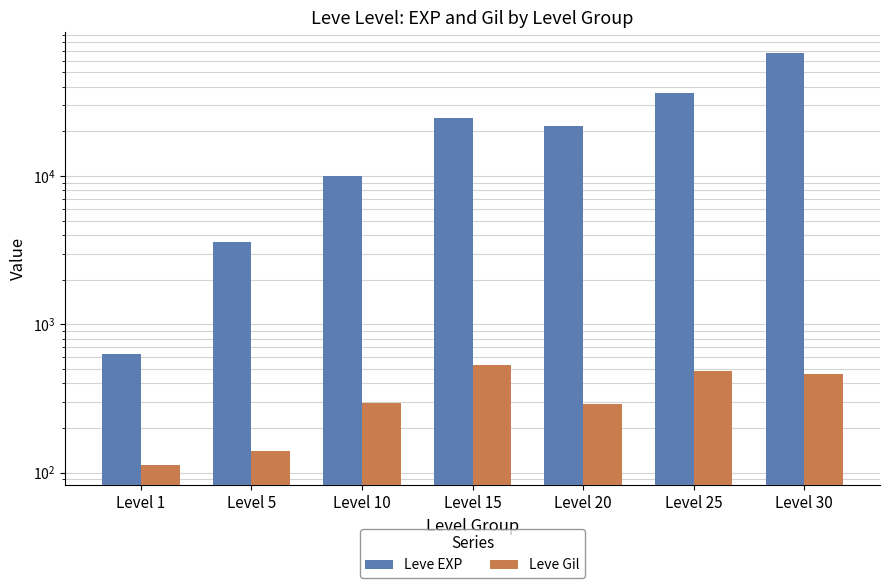

Which series has the widest spread of values?

Leve EXP